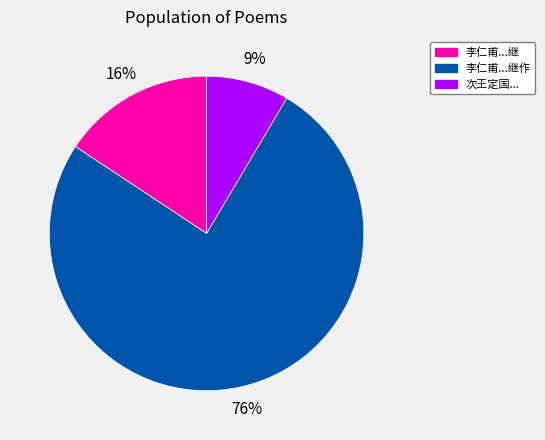

Which slice is the smallest?

次王定国...